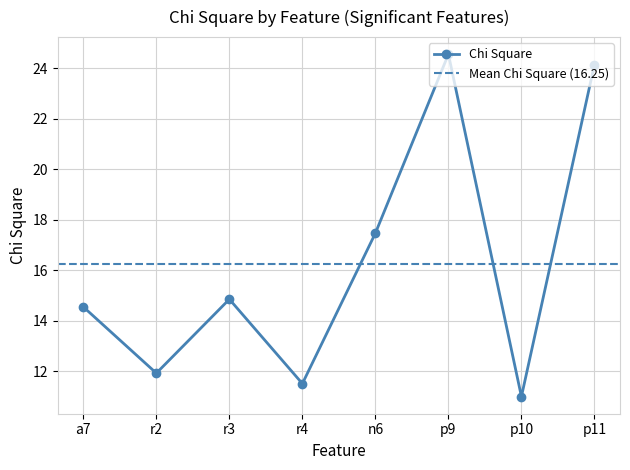

Where is the first local minimum for Chi Square?

r2